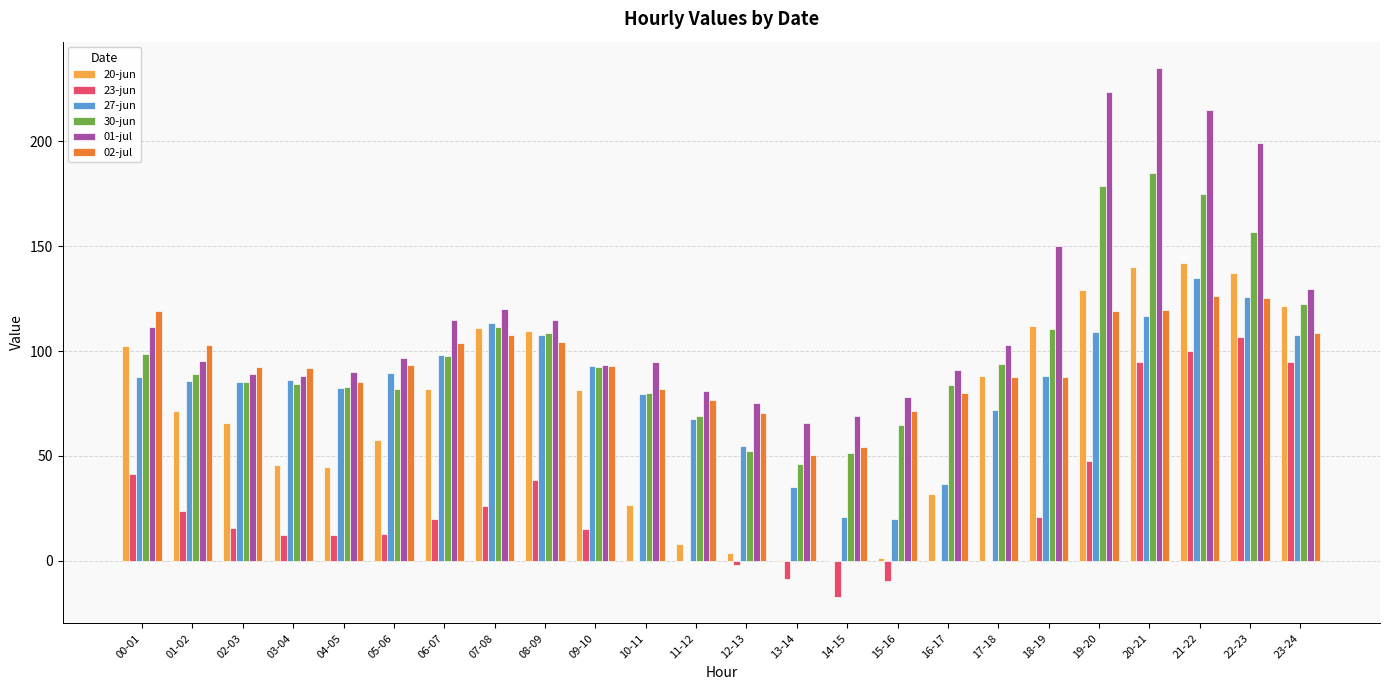

At which category does the chart reach its peak across all series?

20-21